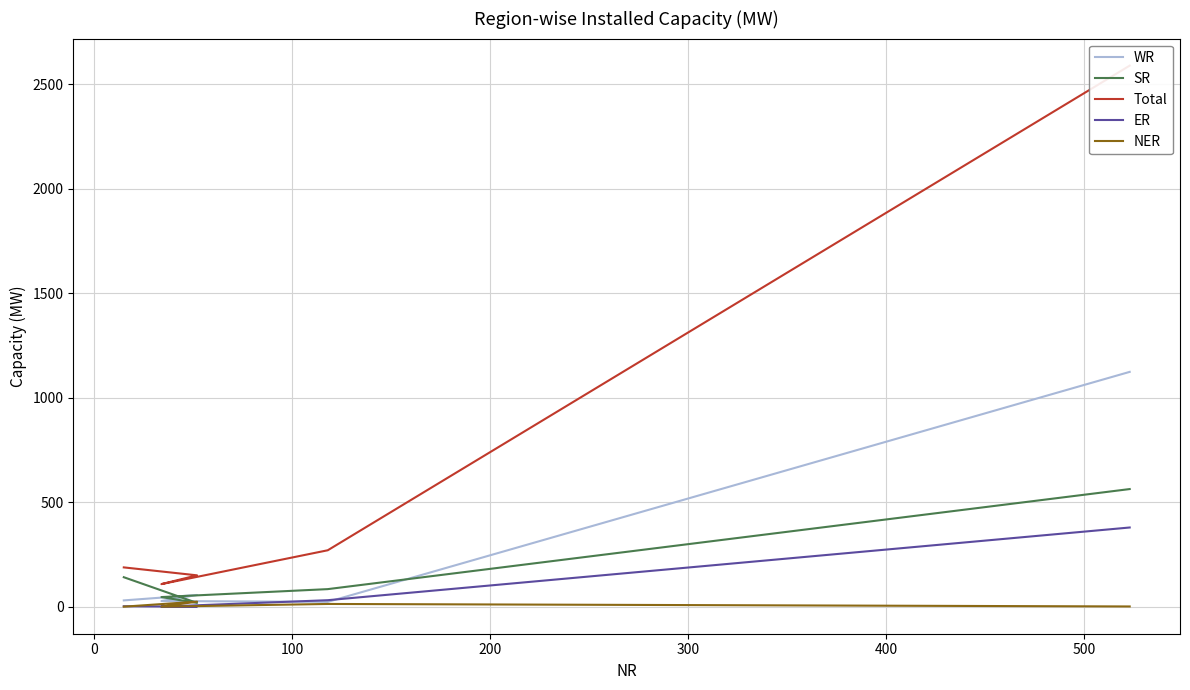

True or false: SR and ER cross at least once.

False